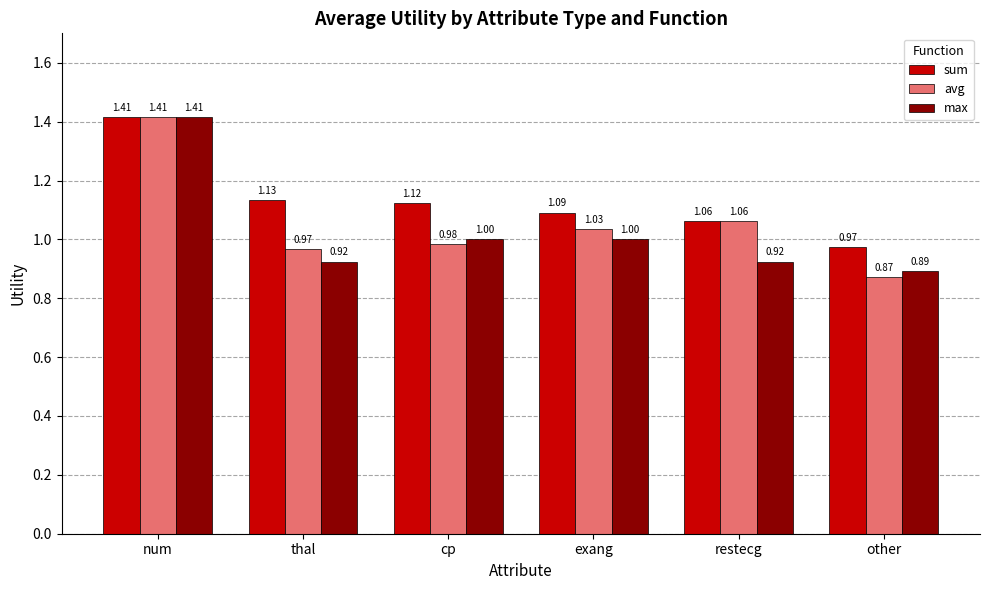

What are all the series names shown in the legend?

sum, avg, max